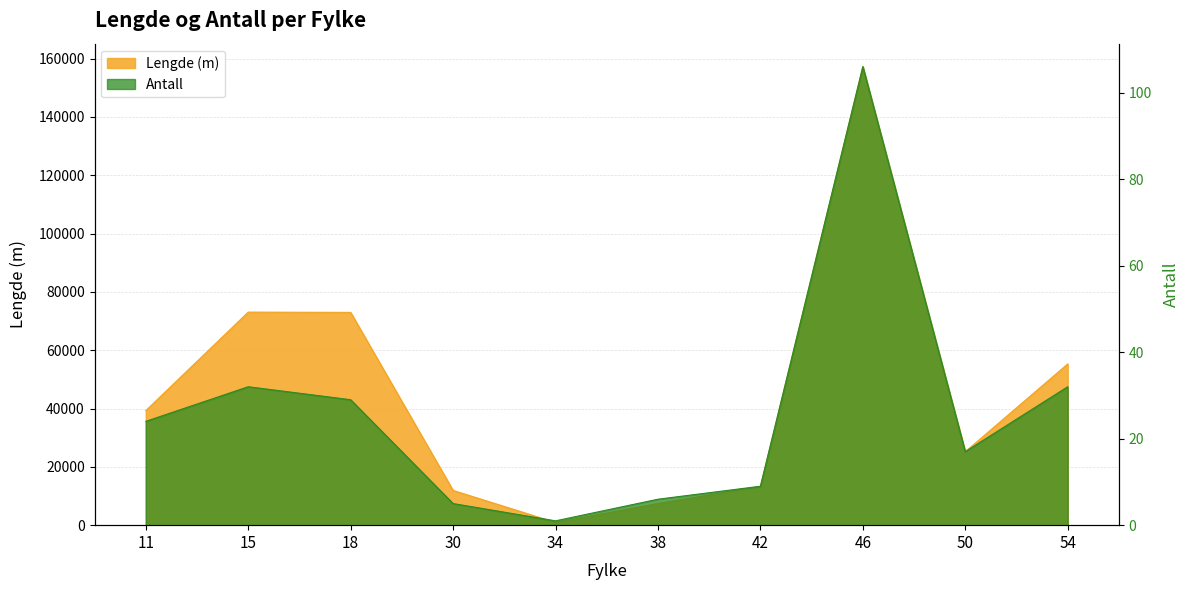

What is the difference between the maximum and minimum values in the Antall series?

105.0